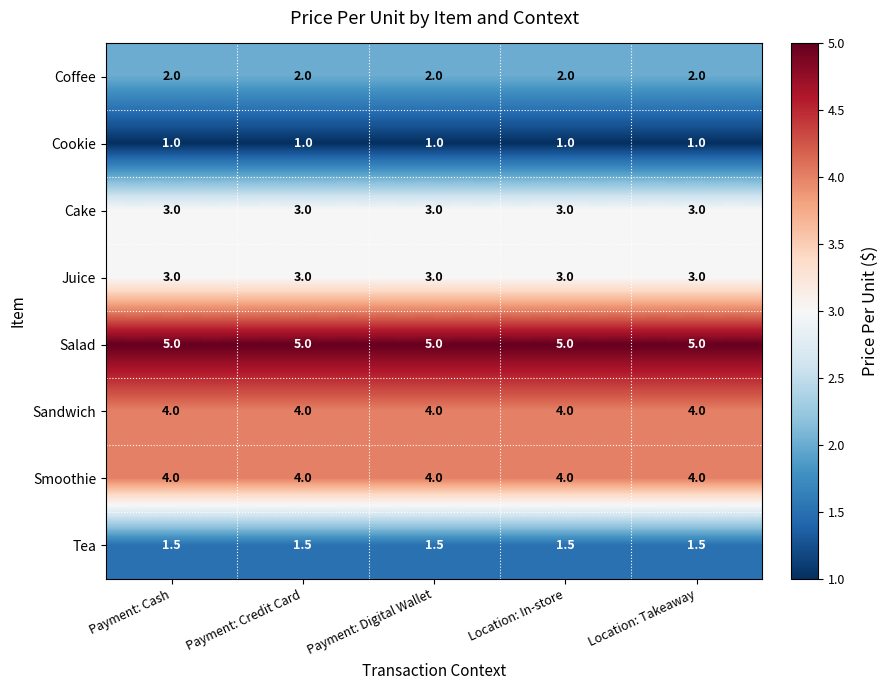

What is the lowest value of the Juice series?

3.0